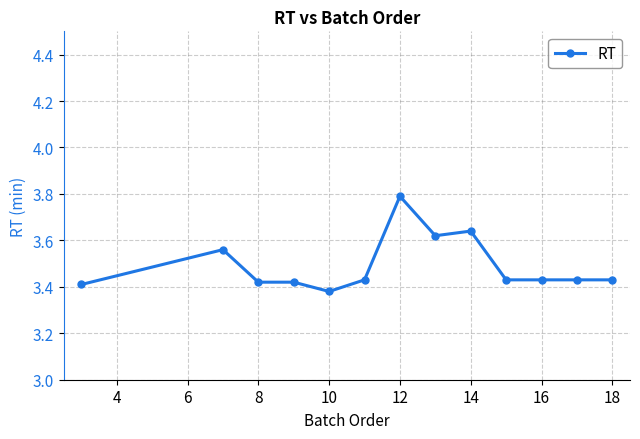

What is the difference between the maximum and minimum values?

0.4